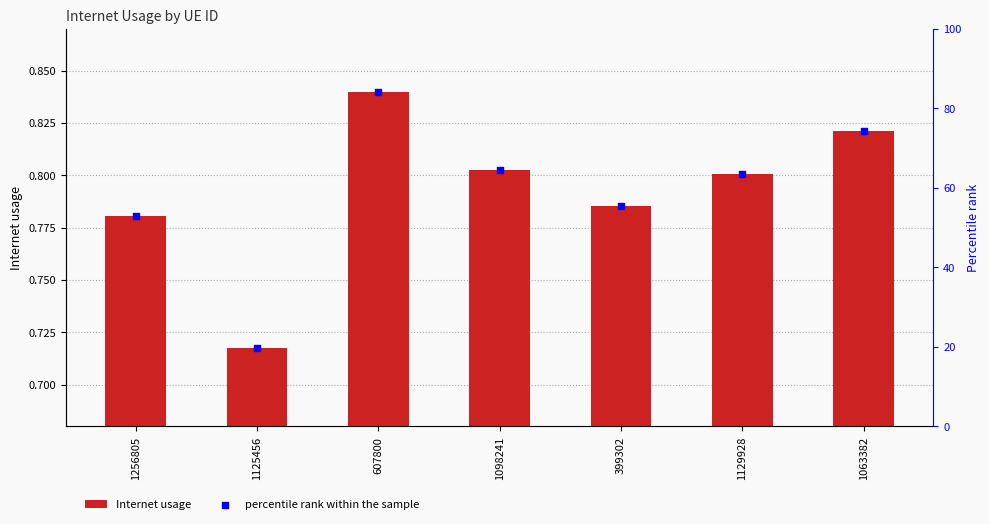

What are all the series names shown in the legend?

Internet usage, percentile rank within the sample